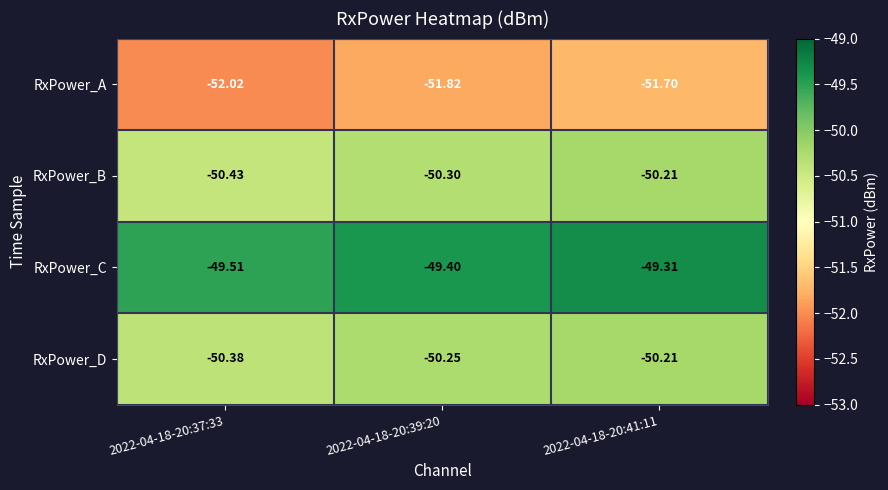

Is the value of RxPower_B at 2022-04-18-20:39:20 greater than the value of RxPower_D at 2022-04-18-20:39:20?

No